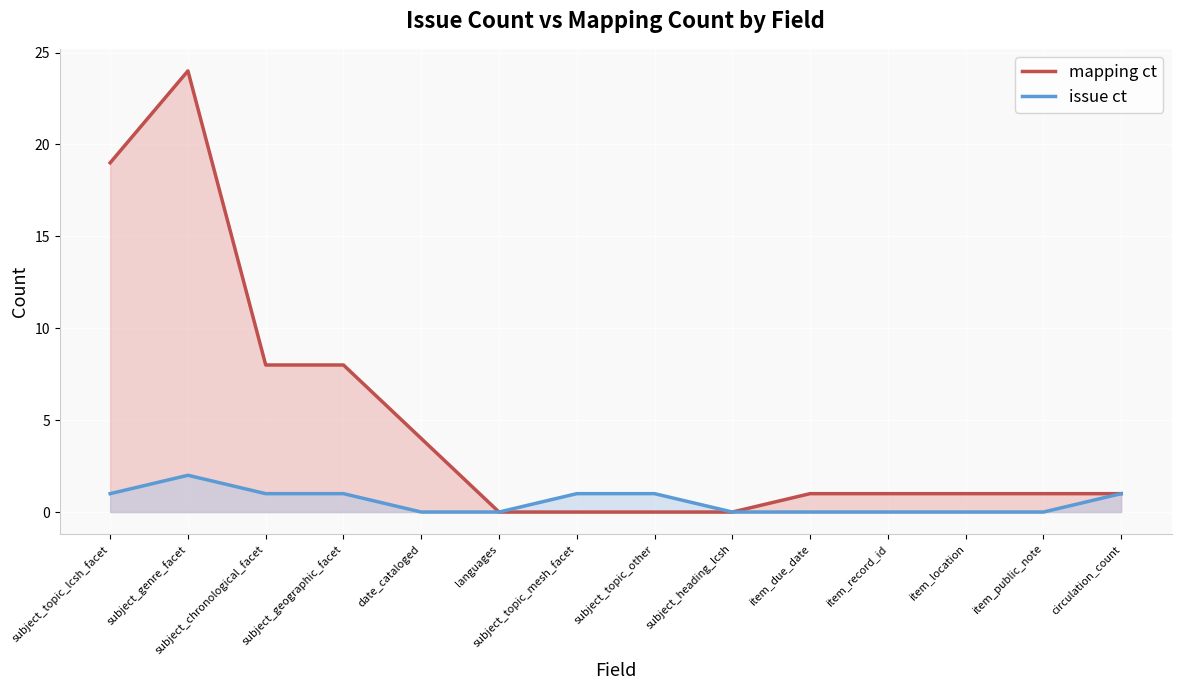

What is the total value across all series at subject_genre_facet?

26